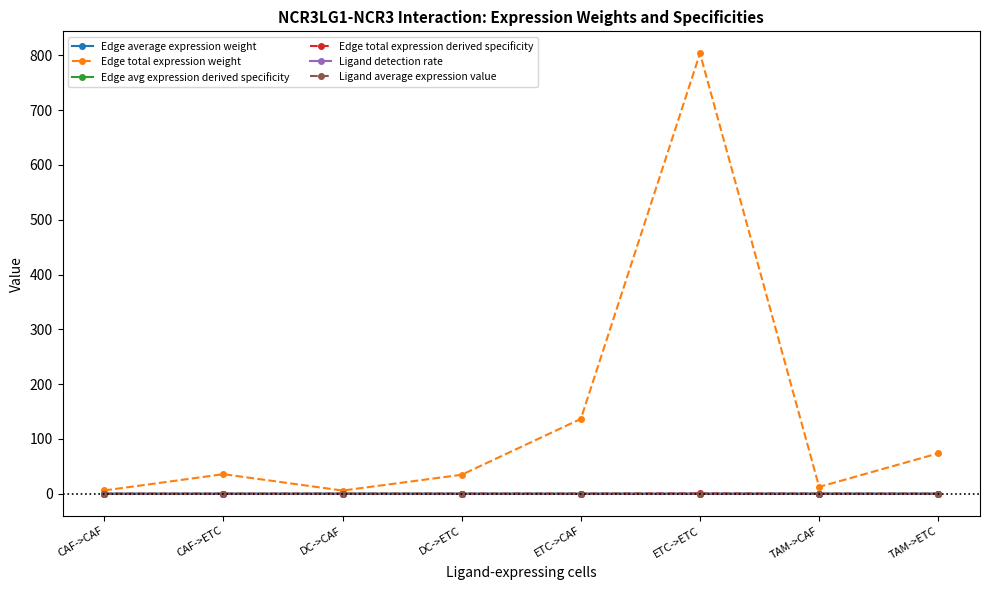

Which series has the largest total across all categories?

Edge total expression weight